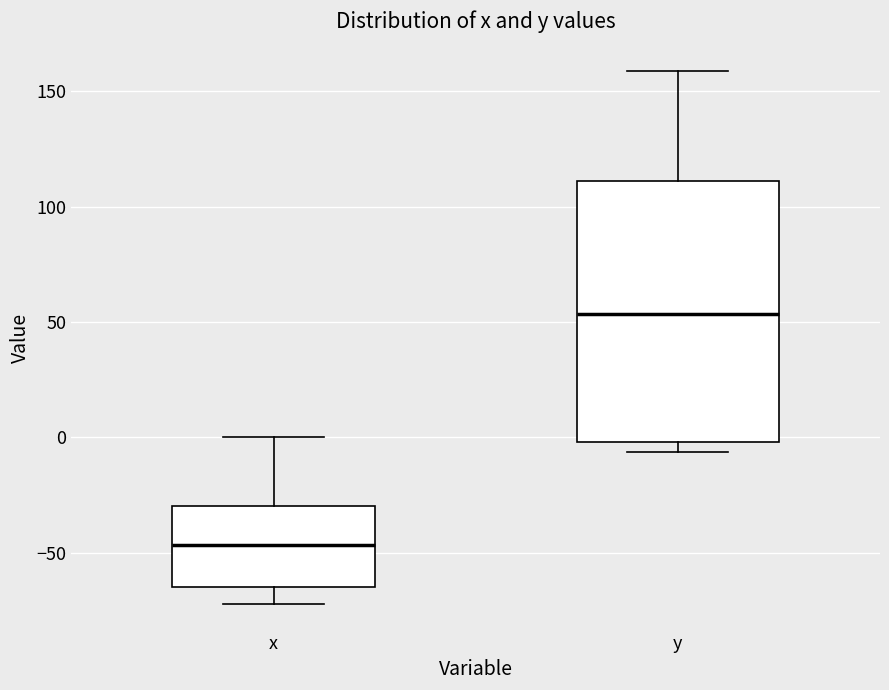

Reading left to right, transcribe this box plot: for each box, give where its median line is, the range the box spans, and where its two whiskers end, as read against the y-axis. The values are not printed on the chart, so give them approximately, as read against the axis.

x: median -45, box -65 to -30, whiskers -70 to 0
y: median 55, box 0 to 110, whiskers -5 to 160